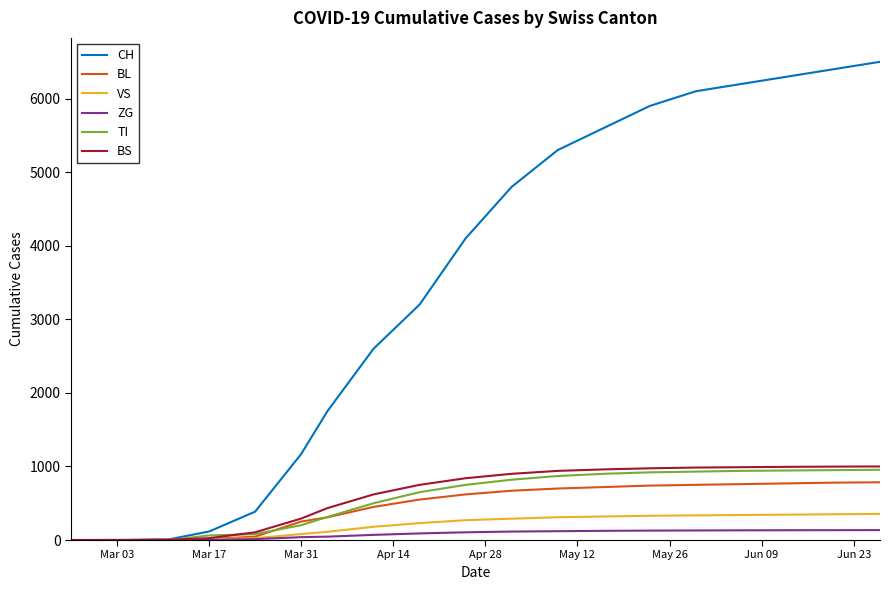

Which series has the largest total across all categories?

CH